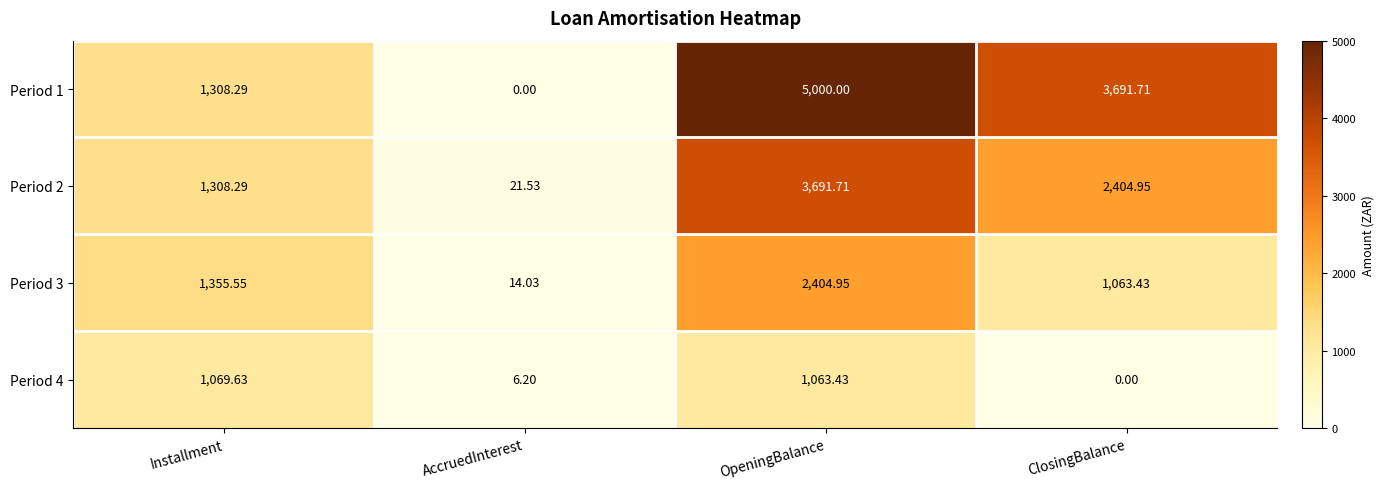

Which series has the widest spread of values?

Period 1